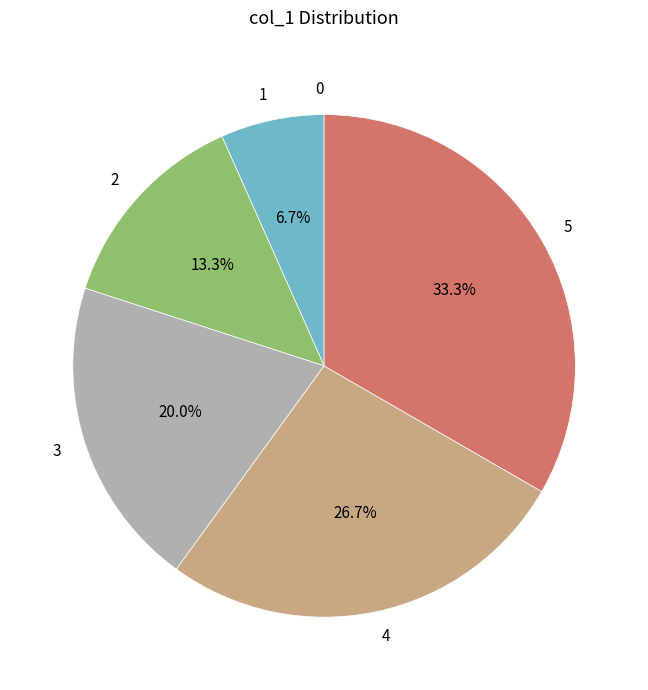

To the nearest percent, what is the combined percentage of 5 and 3?

53%